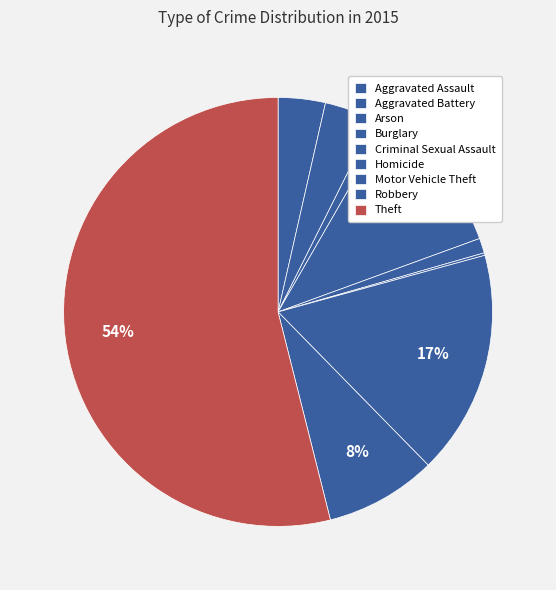

Is Theft the majority of the pie?

Yes